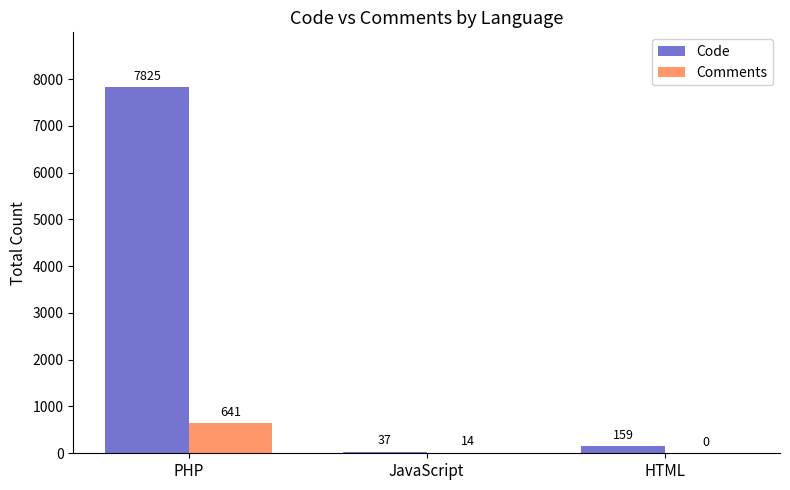

What is the approximate value of Comments at PHP, to the nearest 50?

650